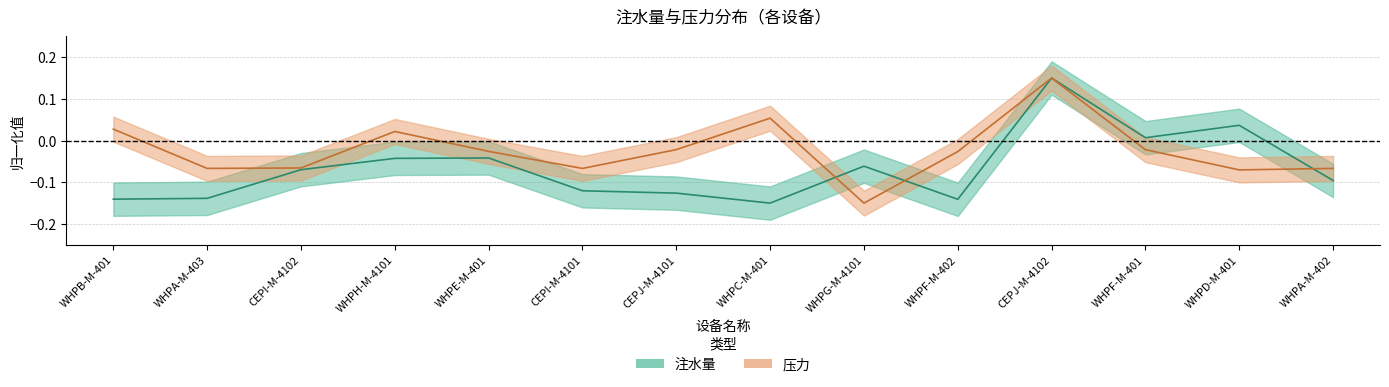

How many values in 注水量 are above zero?

3